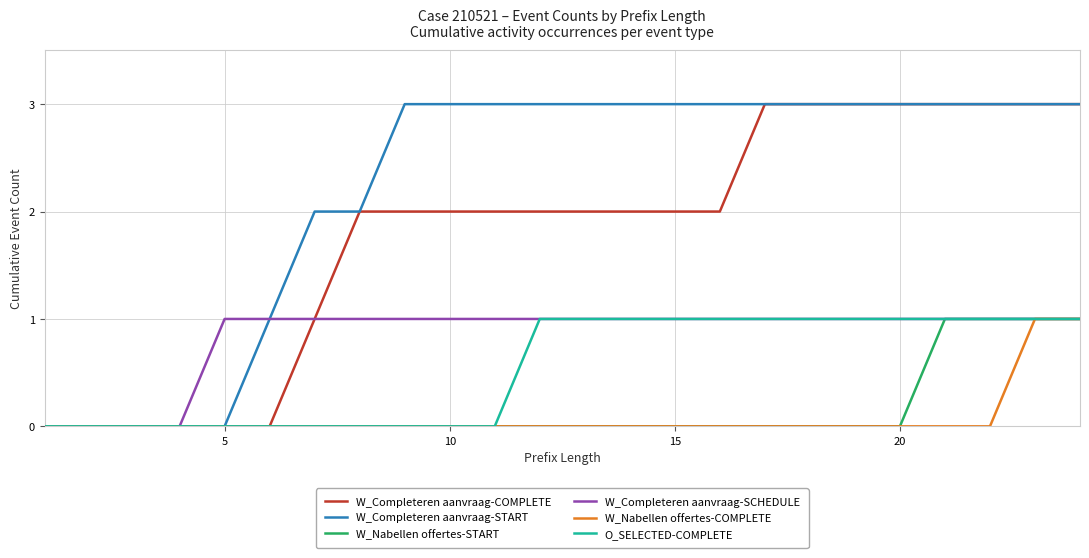

How many series are shown in this chart?

6